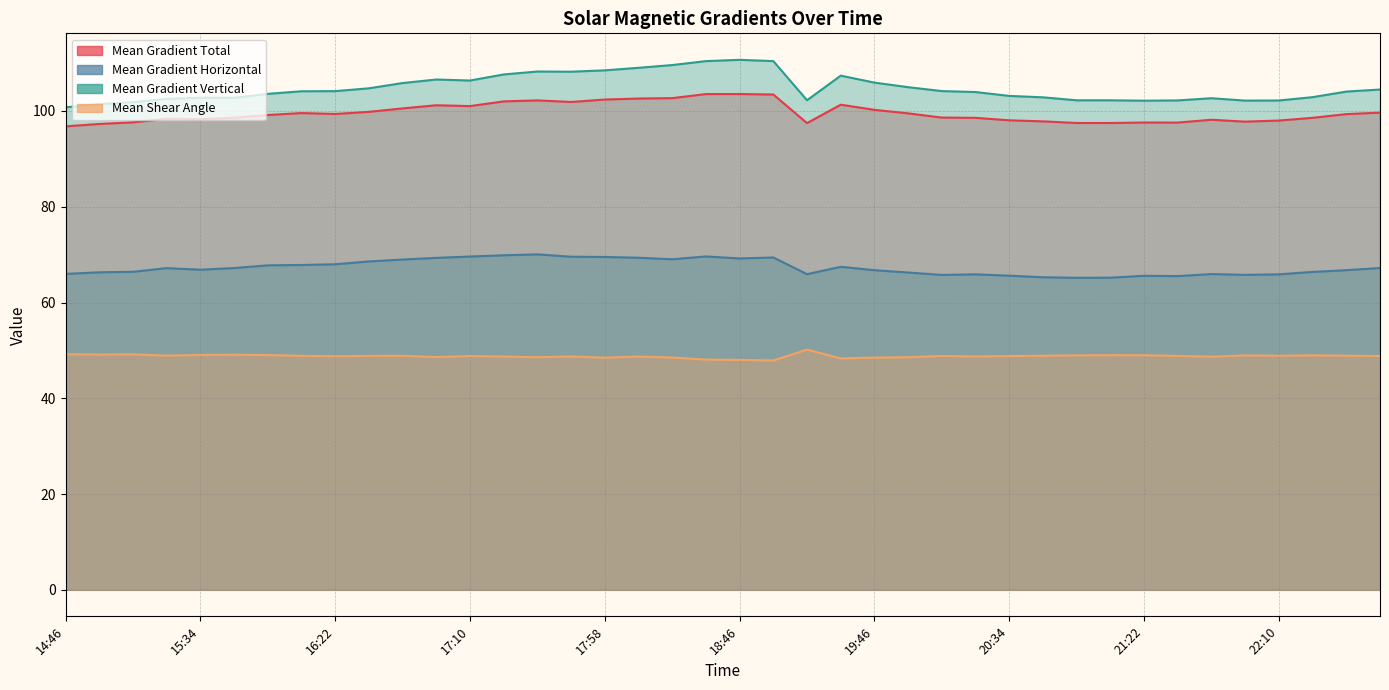

Which series has the largest range (max minus min)?

Mean Gradient Vertical